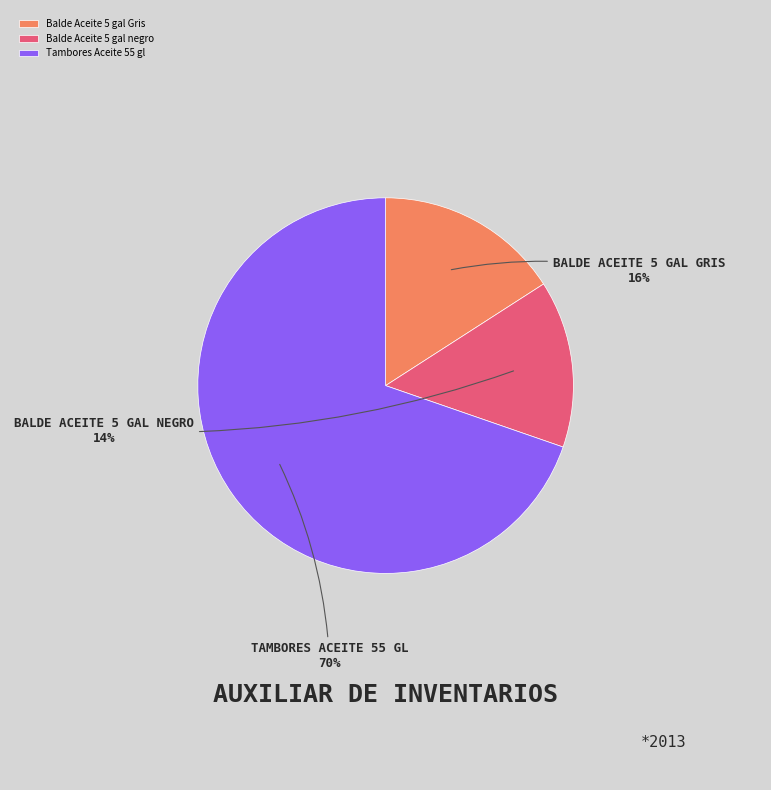

The Tambores Aceite 55 gl slice represents 56% of the pie. True or false?

False